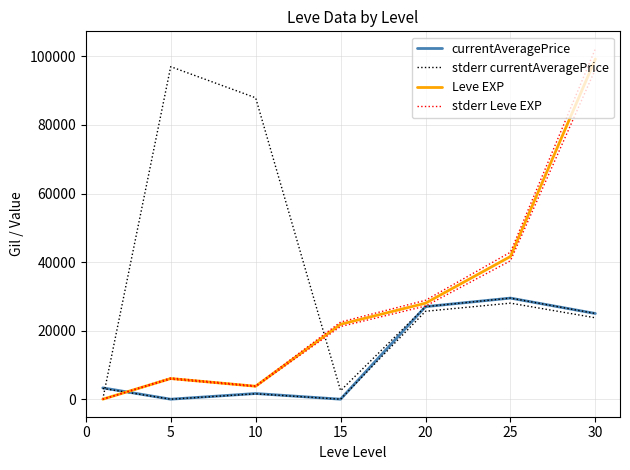

List the series in order of their peak value, highest first.

stderr Leve EXP, Leve EXP, stderr currentAveragePrice, currentAveragePrice